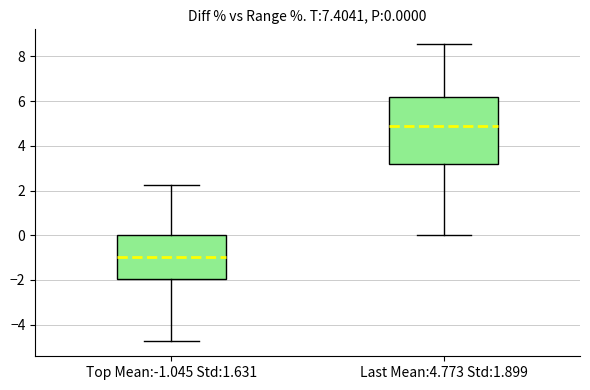

Which box has the lowest median line?

Top Mean:-1.045 Std:1.631